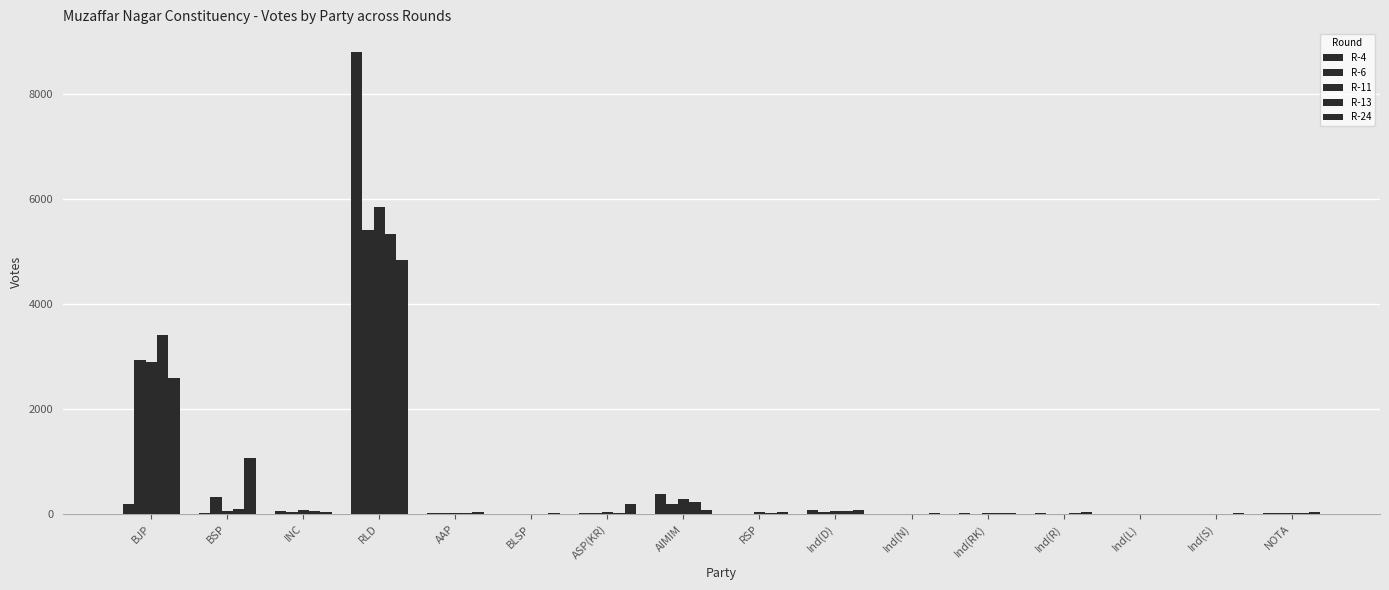

Rank the series by their maximum value, from lowest to highest.

R-24, R-13, R-6, R-11, R-4